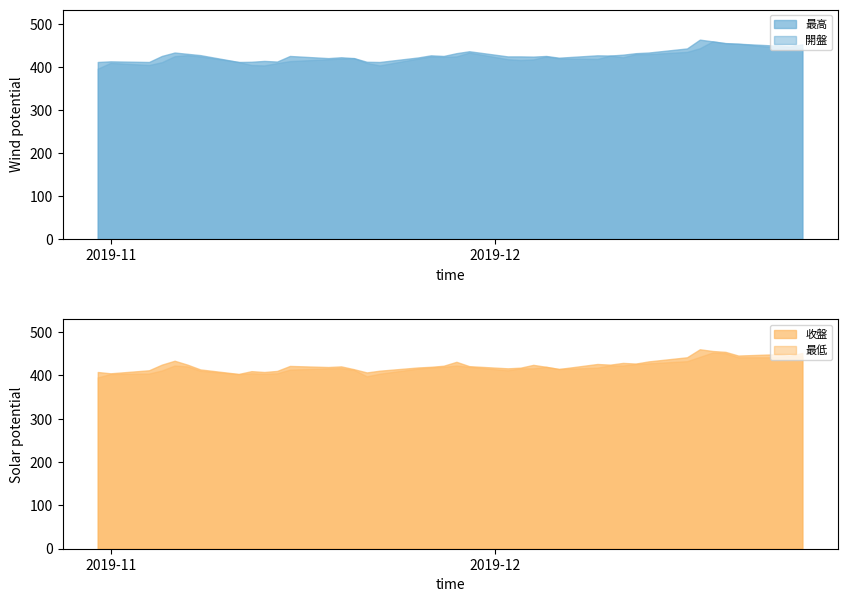

What are all the series names shown in the legend?

最高, 開盤, 收盤, 最低